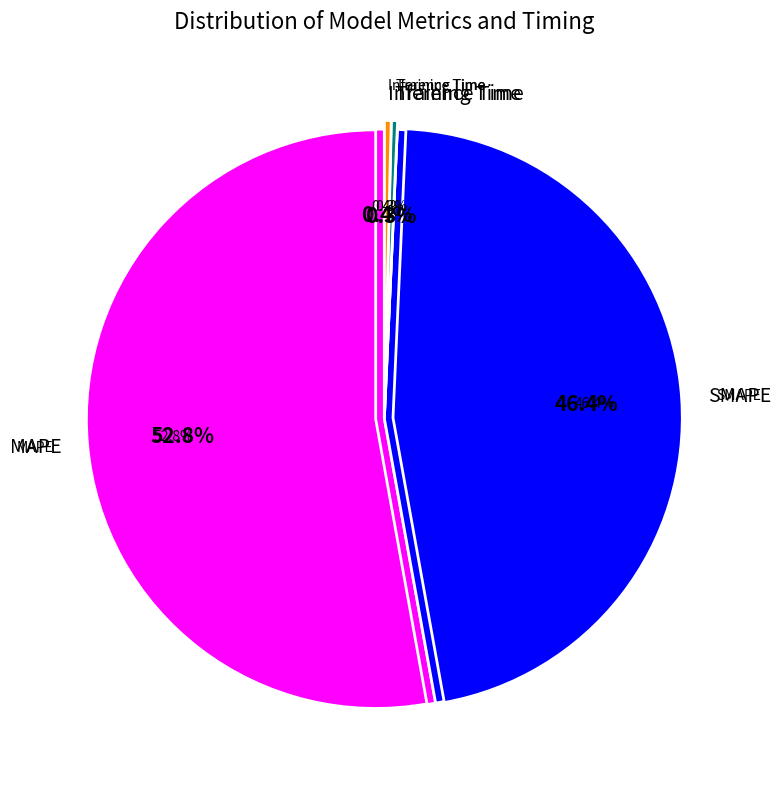

Which category accounts for the majority?

MAPE